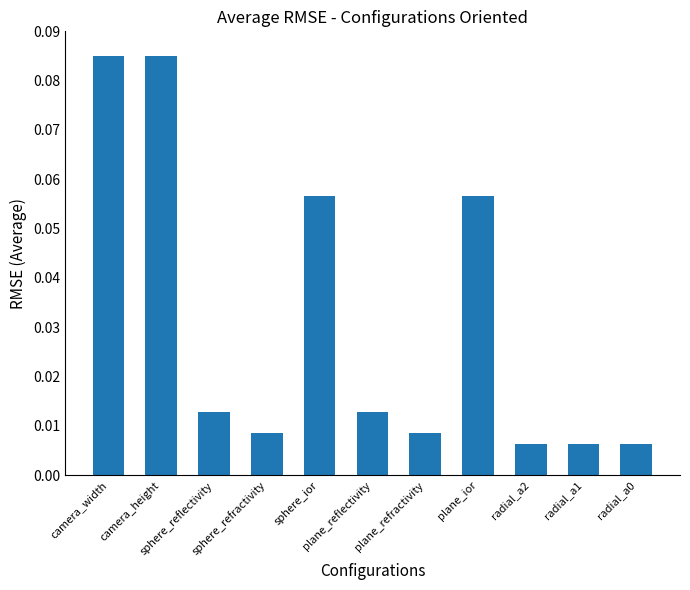

What is the sum of all values?

0.3